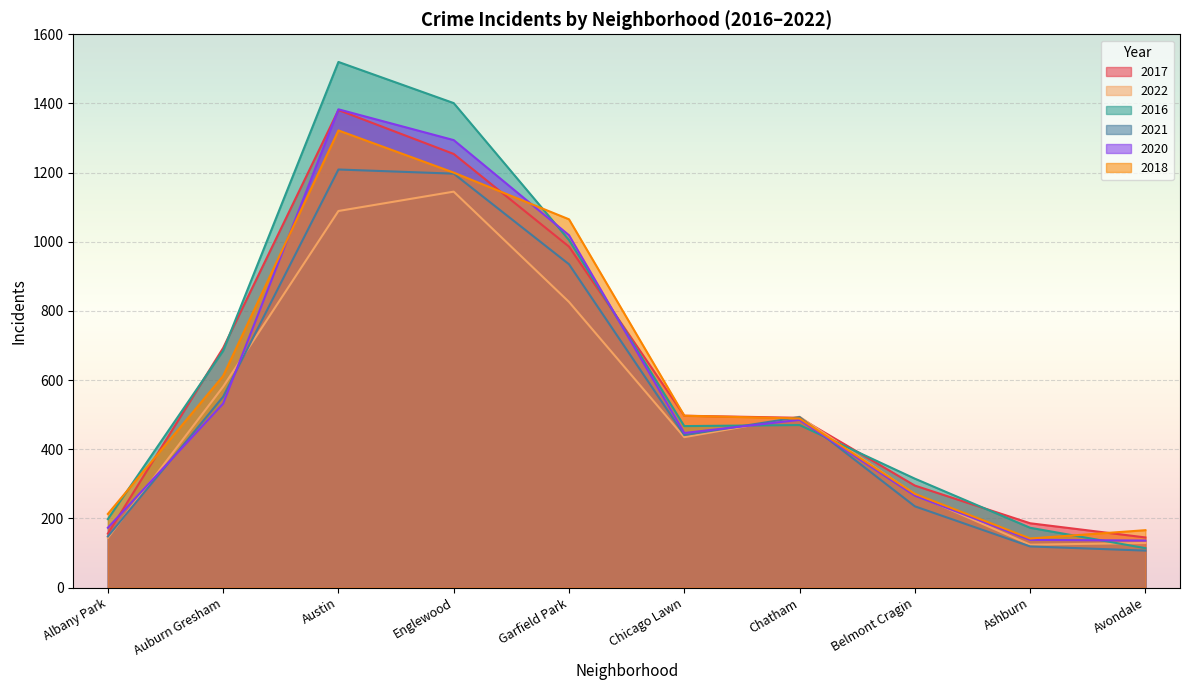

Reading right to left, list all the values displayed in this chart.

2017: Avondale=145	Ashburn=186	Belmont Cragin=295	Chatham=491	Chicago Lawn=497	Garfield Park=986	Englewood=1254	Austin=1381	Auburn Gresham=693	Albany Park=156
2022: Avondale=129	Ashburn=124	Belmont Cragin=270	Chatham=494	Chicago Lawn=435	Garfield Park=826	Englewood=1145	Austin=1089	Auburn Gresham=581	Albany Park=144
2016: Avondale=114	Ashburn=173	Belmont Cragin=315	Chatham=470	Chicago Lawn=467	Garfield Park=1005	Englewood=1401	Austin=1520	Auburn Gresham=685	Albany Park=198
2021: Avondale=107	Ashburn=119	Belmont Cragin=235	Chatham=493	Chicago Lawn=441	Garfield Park=935	Englewood=1197	Austin=1209	Auburn Gresham=552	Albany Park=148
2020: Avondale=136	Ashburn=138	Belmont Cragin=266	Chatham=485	Chicago Lawn=447	Garfield Park=1019	Englewood=1294	Austin=1383	Auburn Gresham=532	Albany Park=173
2018: Avondale=166	Ashburn=142	Belmont Cragin=271	Chatham=489	Chicago Lawn=497	Garfield Park=1065	Englewood=1200	Austin=1322	Auburn Gresham=612	Albany Park=213